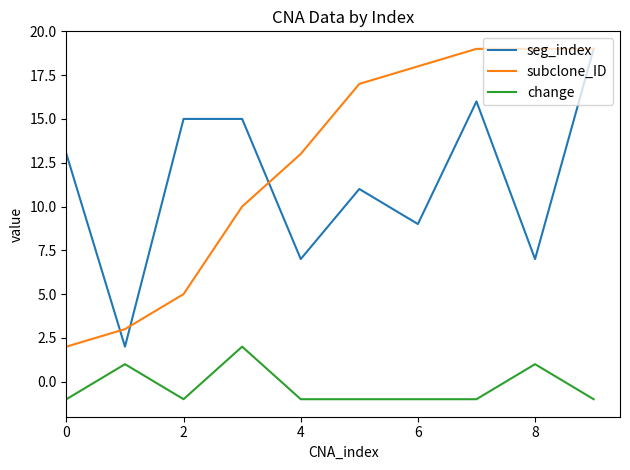

True or false: seg_index and change cross at least once.

False